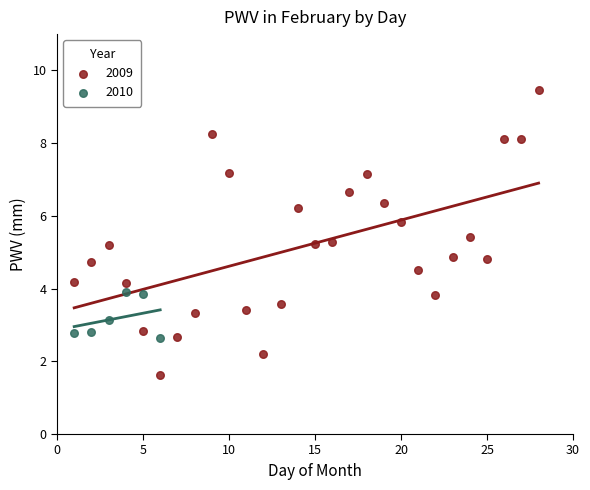

Which series contains the lowest Y value?

2009